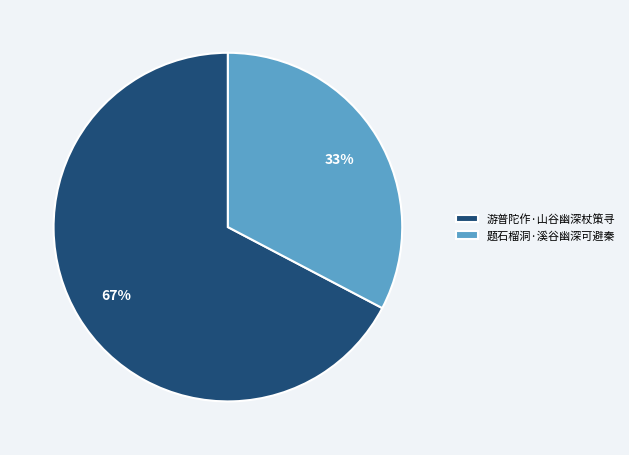

Do 游普陀作·山谷幽深杖策寻 and 题石榴洞·溪谷幽深可避秦 together represent more than half of the pie?

Yes